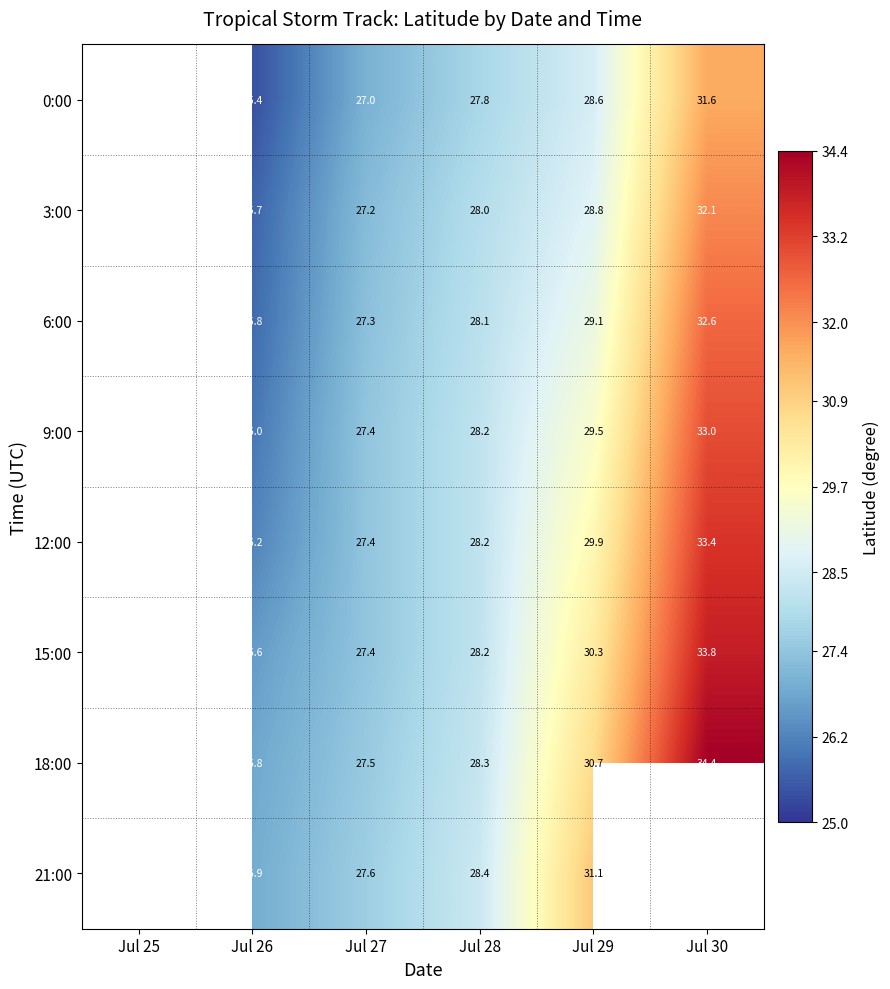

What is the spread (max minus min) of values at Jul 28?

0.6